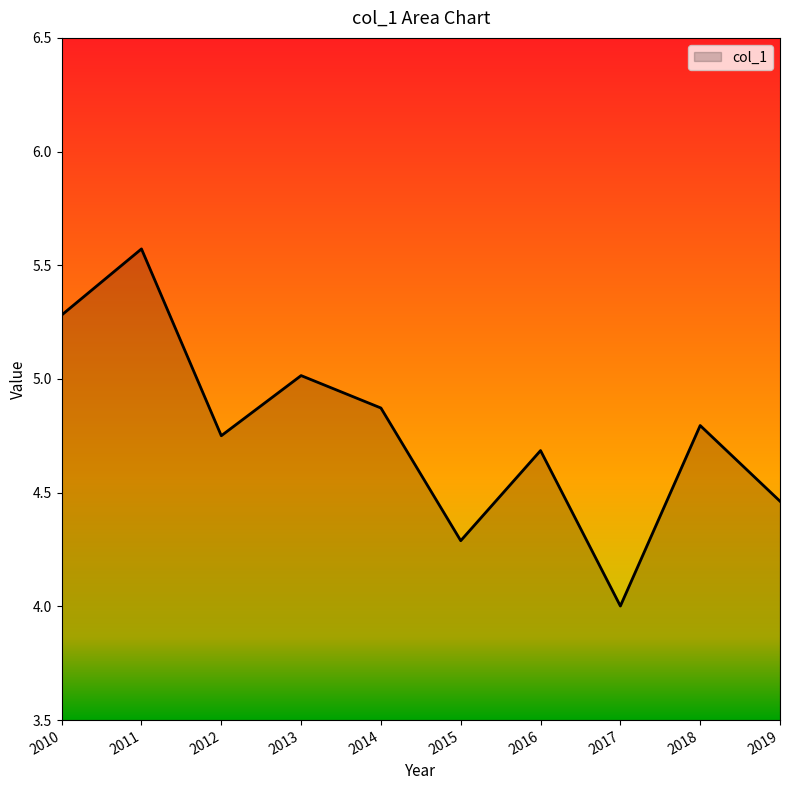

True or false: the data shows 5.0 at 2013.

True